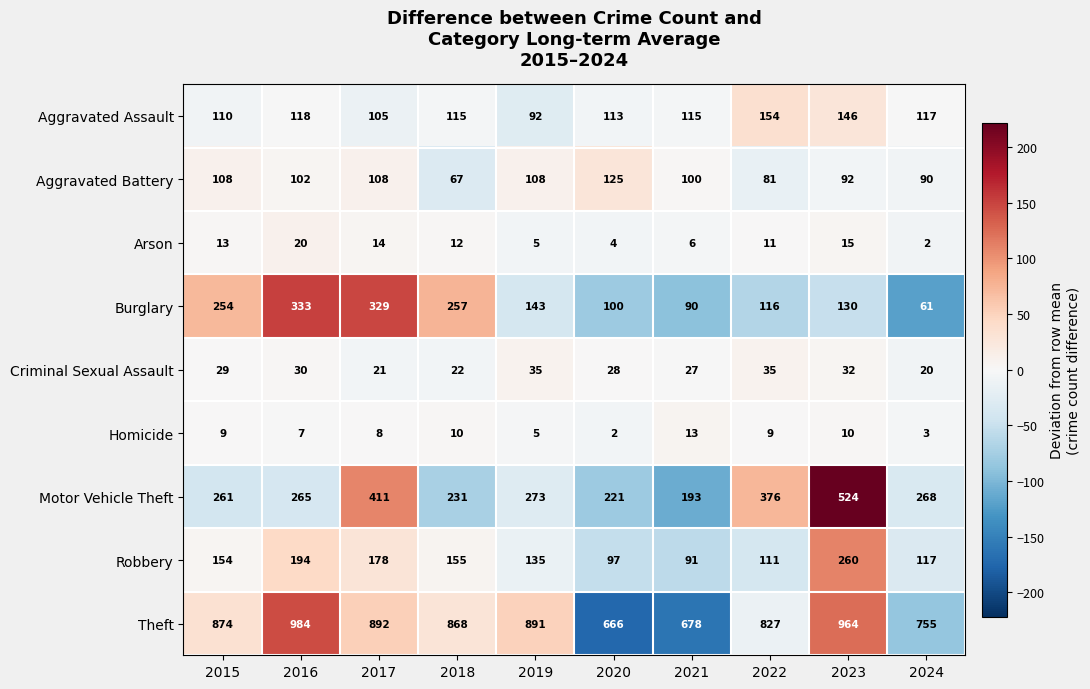

How many series are shown in this chart?

9